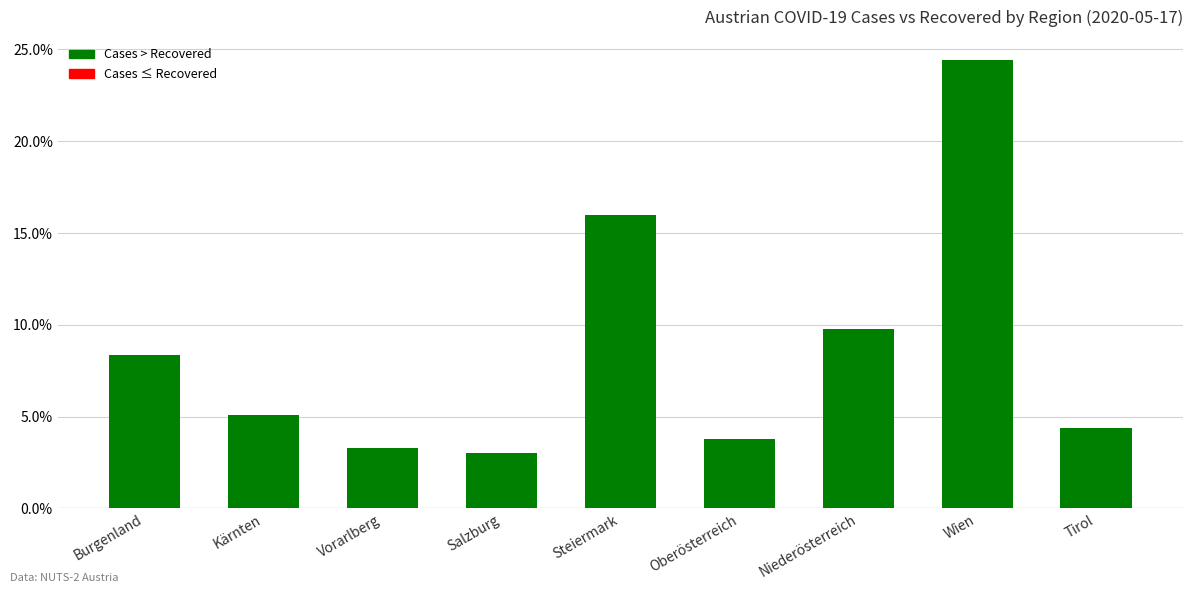

List the labels in order of value, largest first.

Wien, Steiermark, Niederösterreich, Burgenland, Kärnten, Tirol, Oberösterreich, Vorarlberg, Salzburg